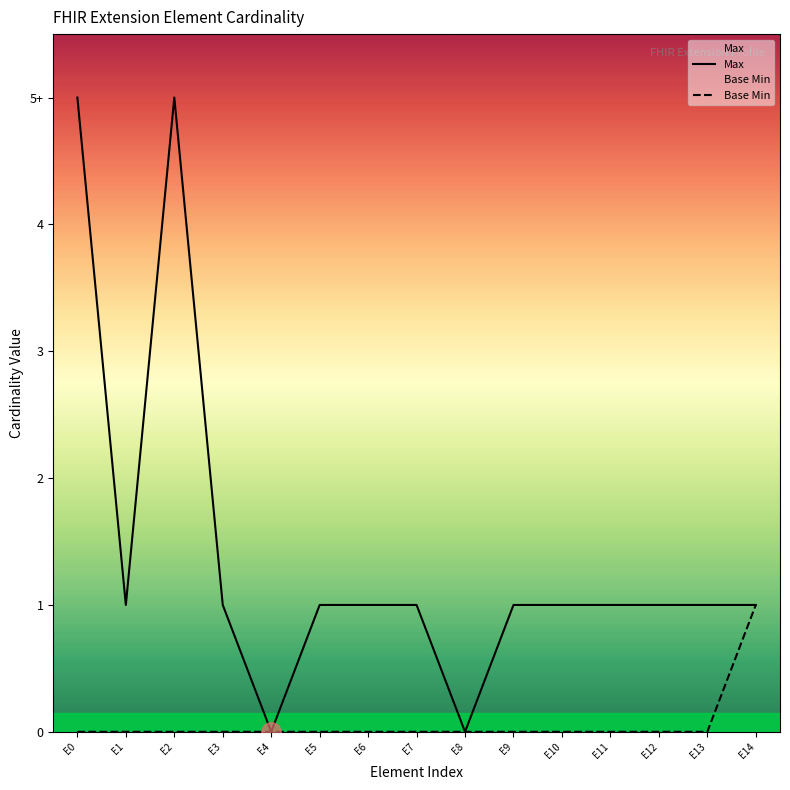

Does the chart have visible grid lines?

No